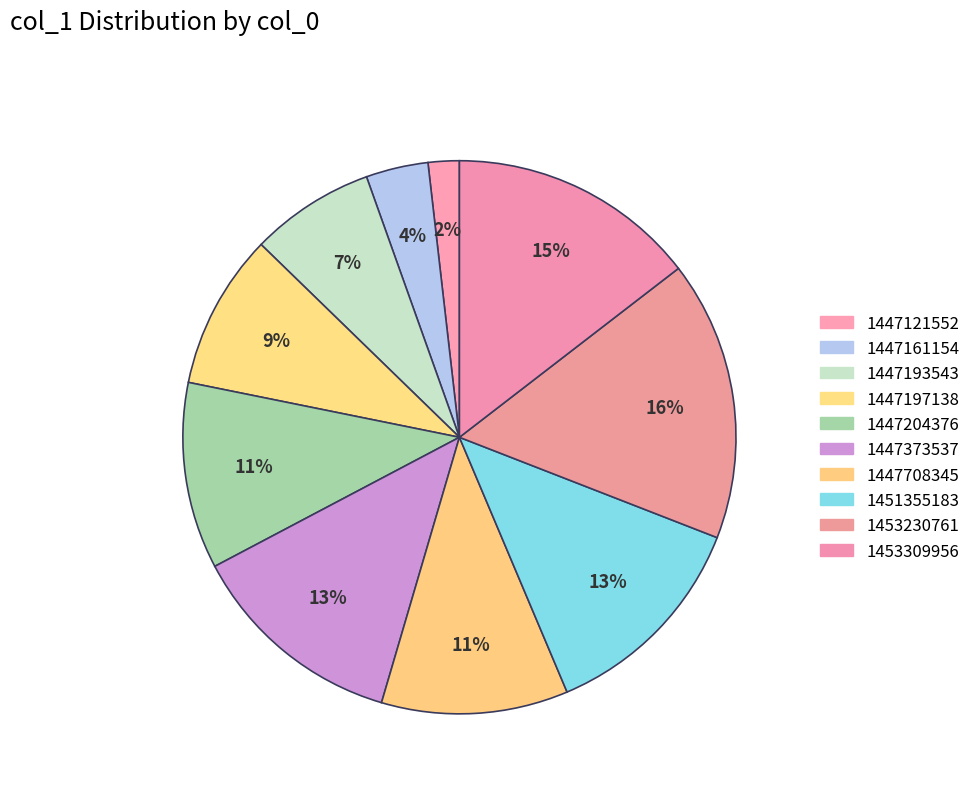

The 1447161154 slice represents 4% of the pie. True or false?

True